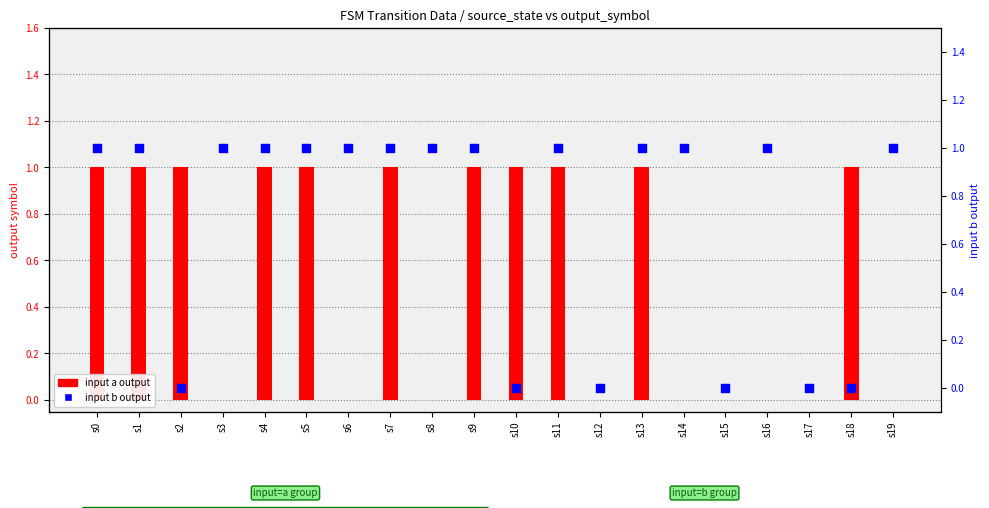

Is the value of input b output at s16 greater than the value of input a output at s3?

Yes